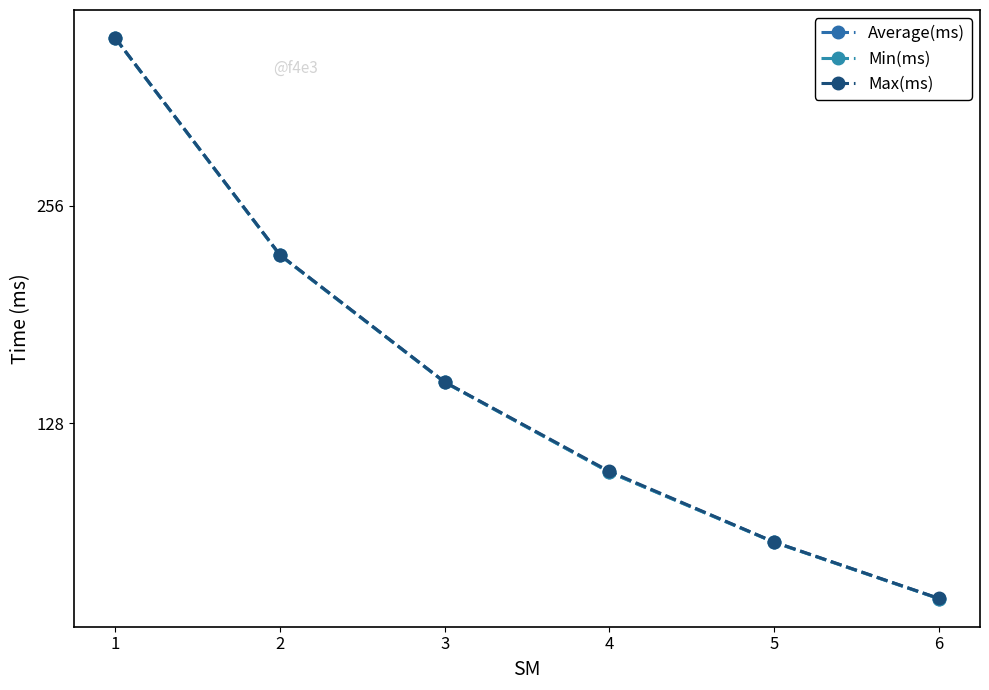

What is the difference between the Max(ms) values at 6 and 3?

72.8